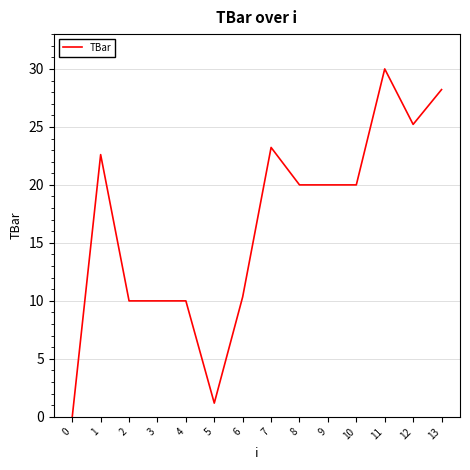

At which category does the chart reach its peak across all series?

11